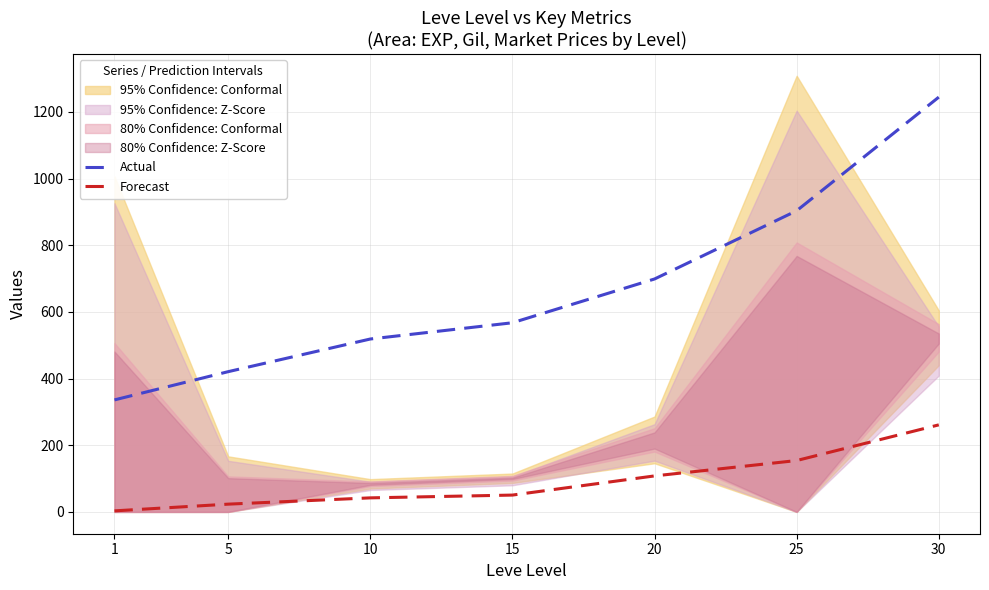

Is it true that Actual equals 477.9 at 25?

False